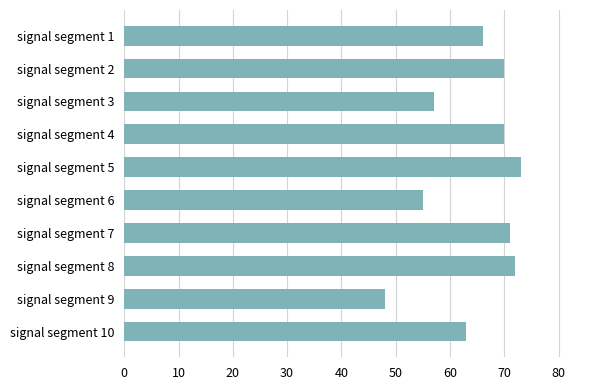

What value does the data have at signal segment 8, to the nearest 5?

70